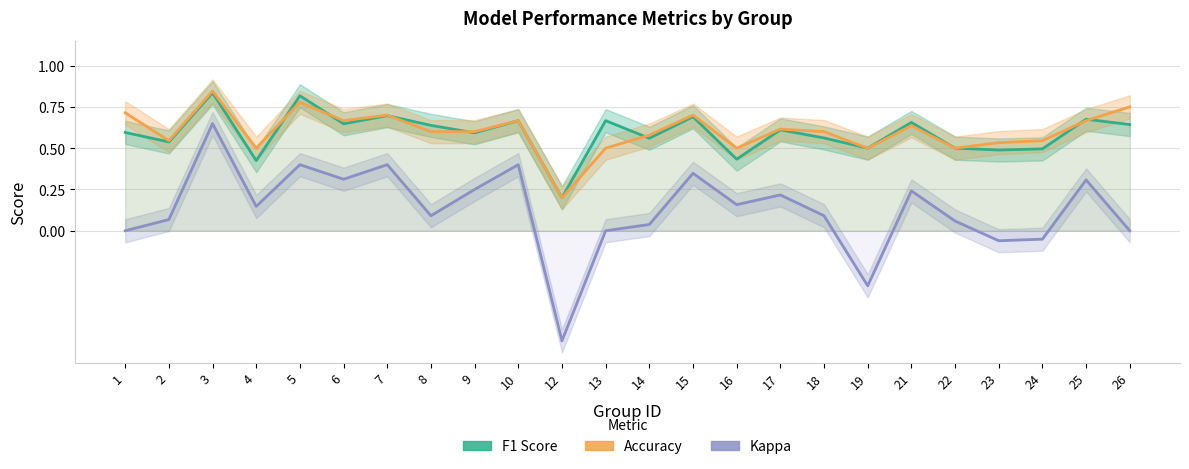

Where is Accuracy nearest to the value 0?

12